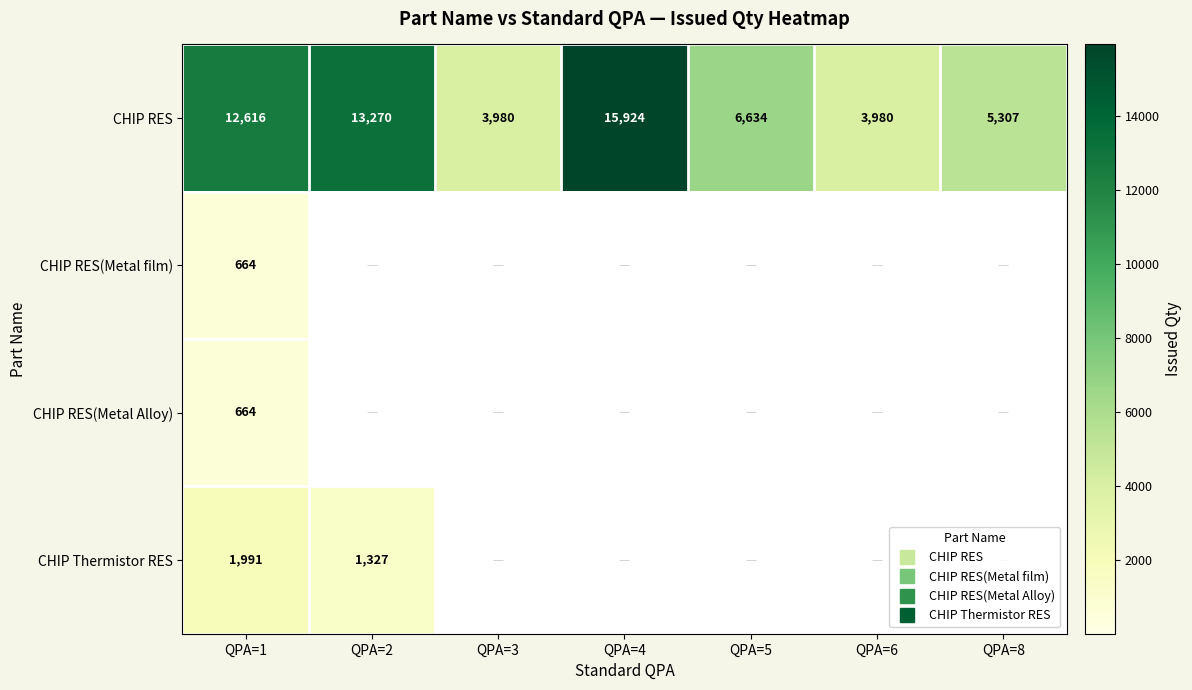

At which label does CHIP RES reach its minimum?

QPA=3